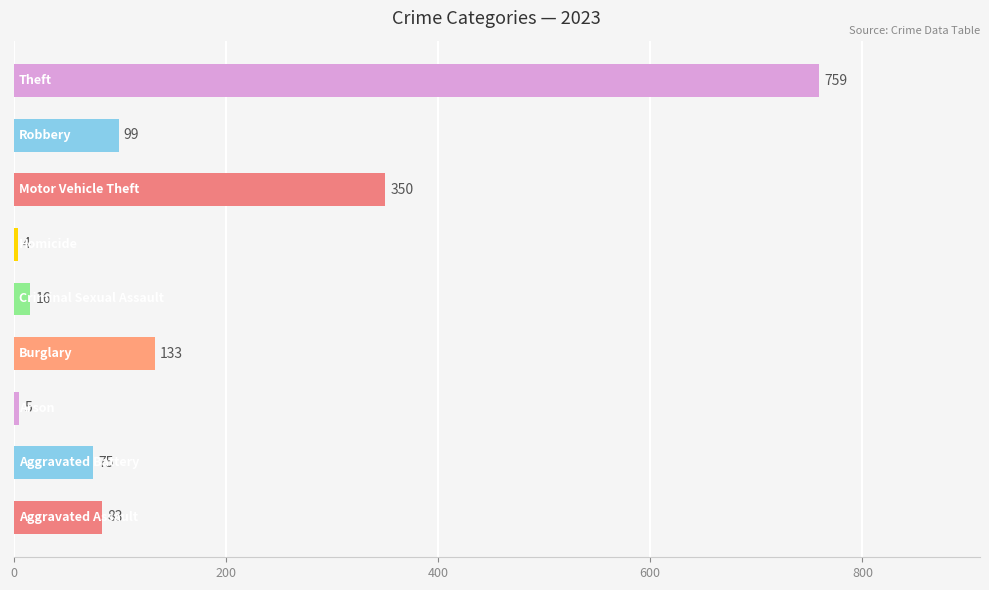

What is the greatest value displayed?

759